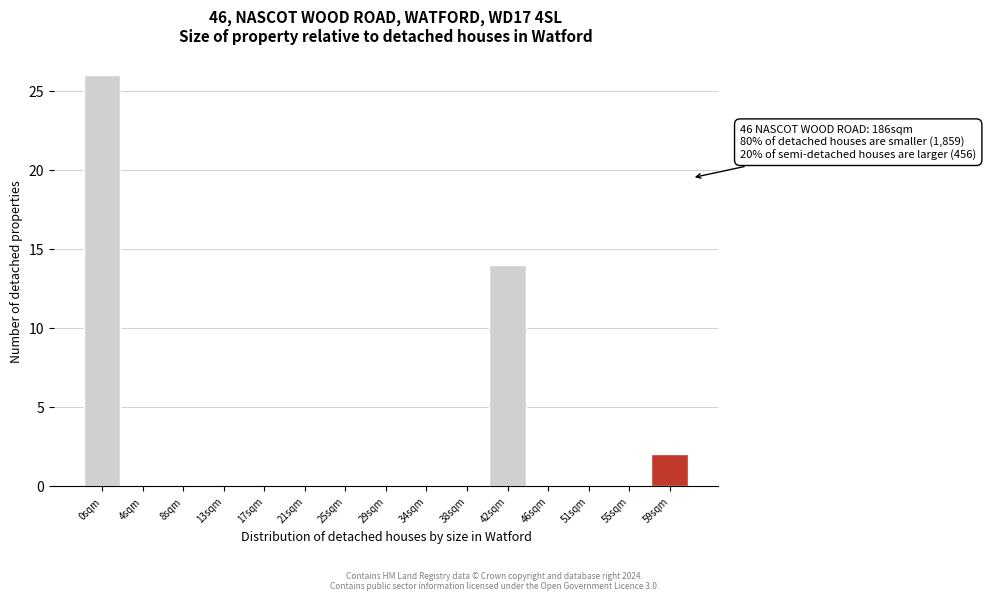

Reading right to left, what are all the values shown in this chart?

59sqm=2	55sqm=0	51sqm=0	46sqm=0	42sqm=14	38sqm=0	34sqm=0	29sqm=0	25sqm=0	21sqm=0	17sqm=0	13sqm=0	8sqm=0	4sqm=0	0sqm=26